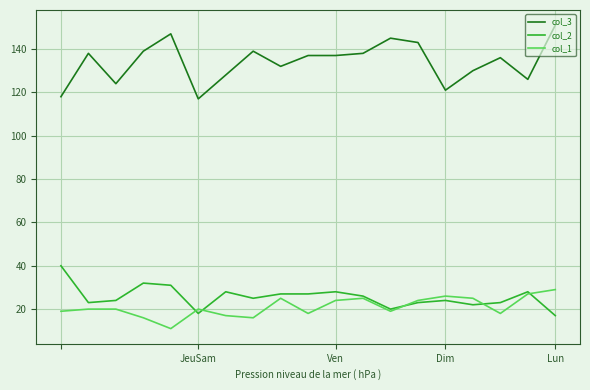

Which series has the largest range (max minus min)?

col_3